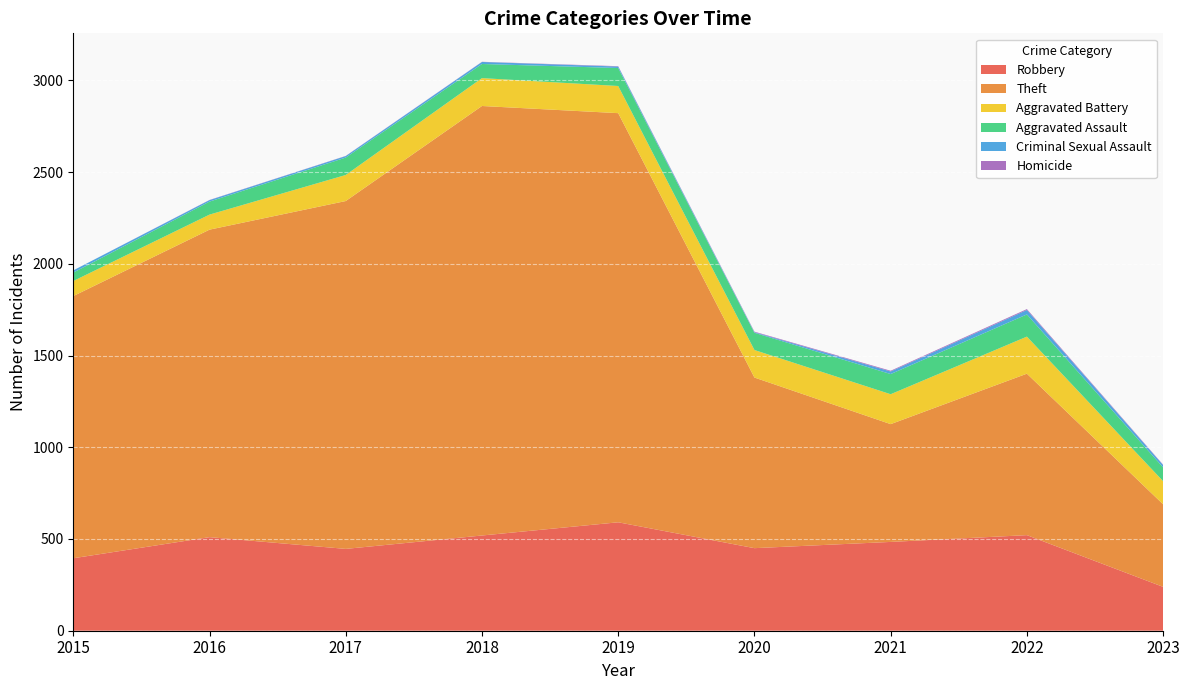

Reading left to right, transcribe all the data shown in this chart.

Robbery: 395	510	446	519	591	450	484	521	239
Theft: 1429	1676	1896	2341	2230	930	642	880	450
Aggravated Battery: 82	82	142	152	148	150	163	202	126
Aggravated Assault: 46	71	95	77	98	94	110	121	75
Criminal Sexual Assault: 12	8	8	11	8	3	14	24	13
Homicide: 0	1	1	1	2	3	4	5	2